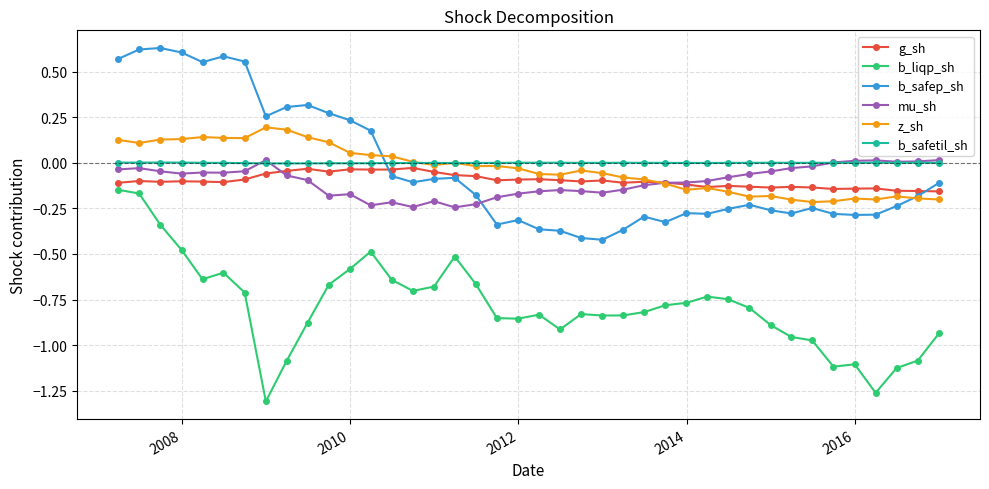

True or false: mu_sh and b_liqp_sh cross at least once.

False